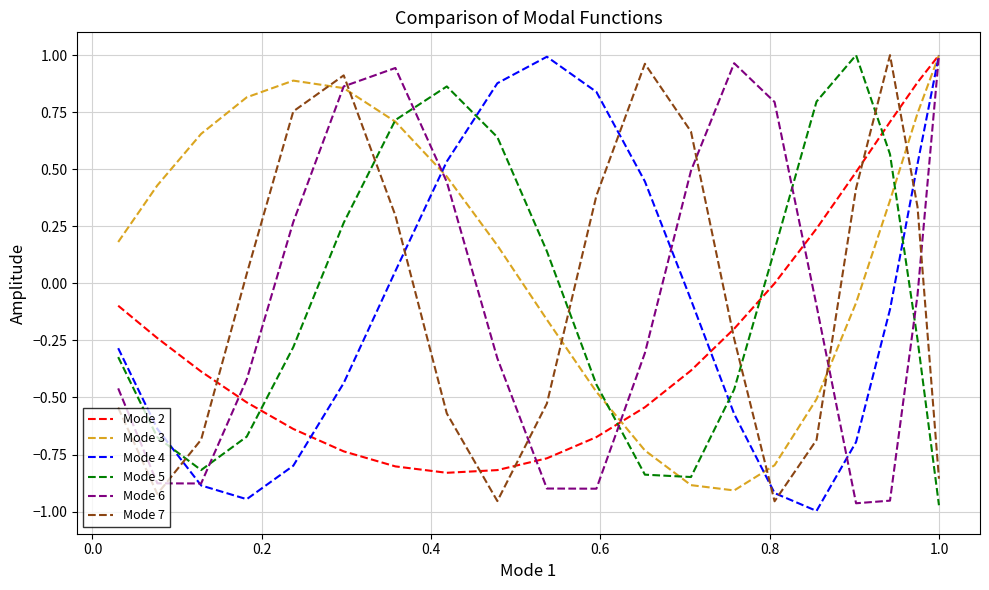

After their last crossing, which series has the higher values: Mode 7 or Mode 5?

Mode 7